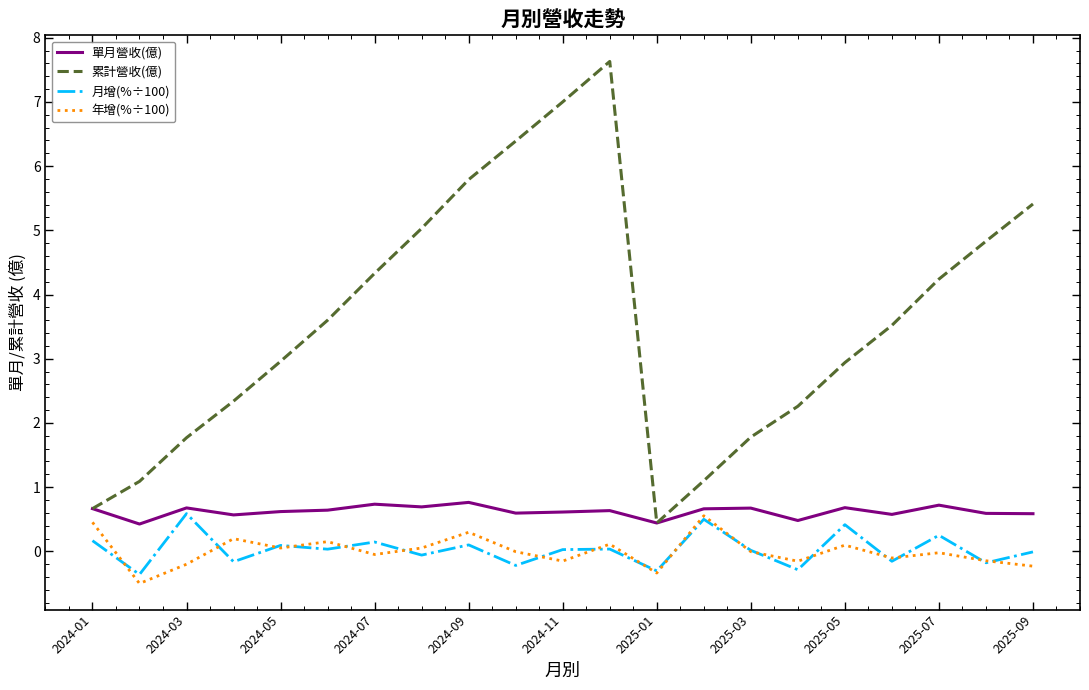

What is the smallest value displayed?

-0.5